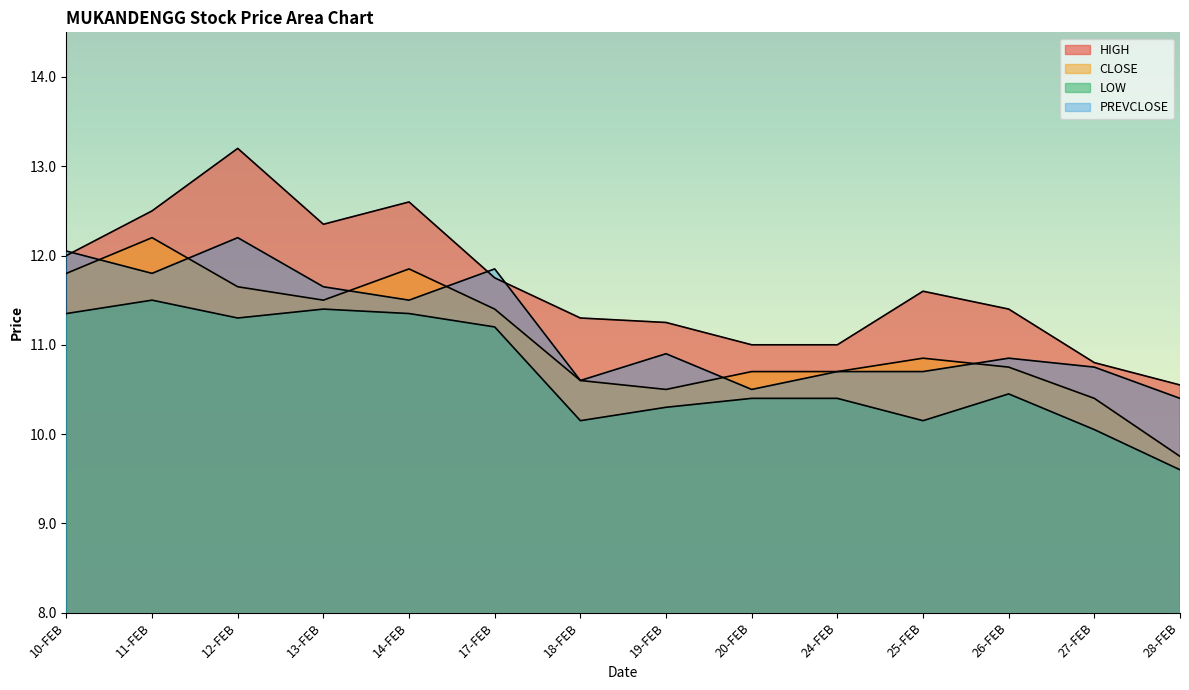

At which label does HIGH first exceed 11?

10-FEB